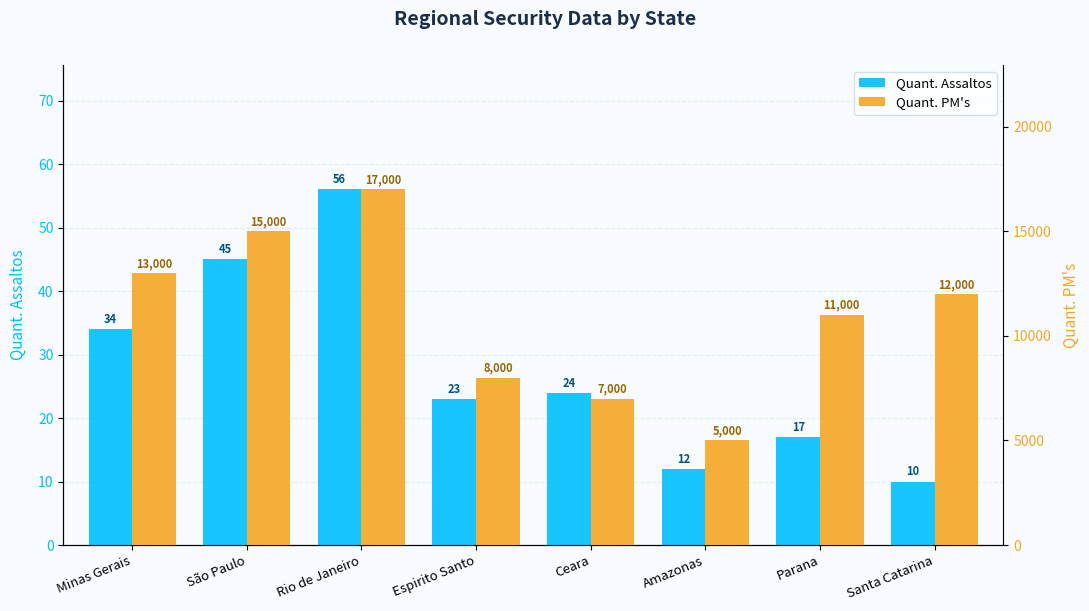

Reading left to right, list all the values displayed in this chart.

Quant. Assaltos: 34	45	56	23	24	12	17	10
Quant. PM's: 13000	15000	17000	8000	7000	5000	11000	12000